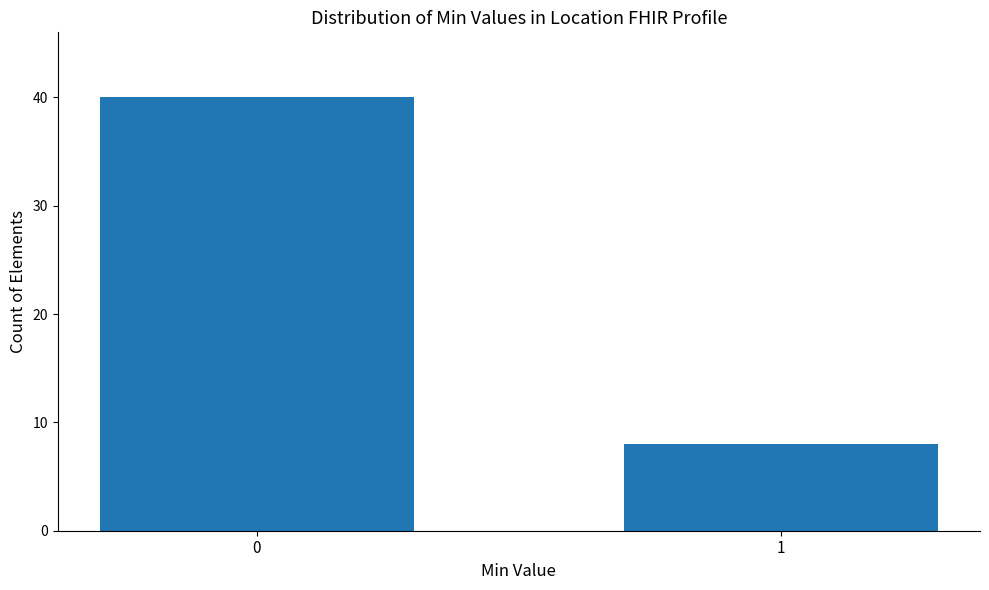

Reading left to right, transcribe all the data shown in this chart.

0=40	1=8